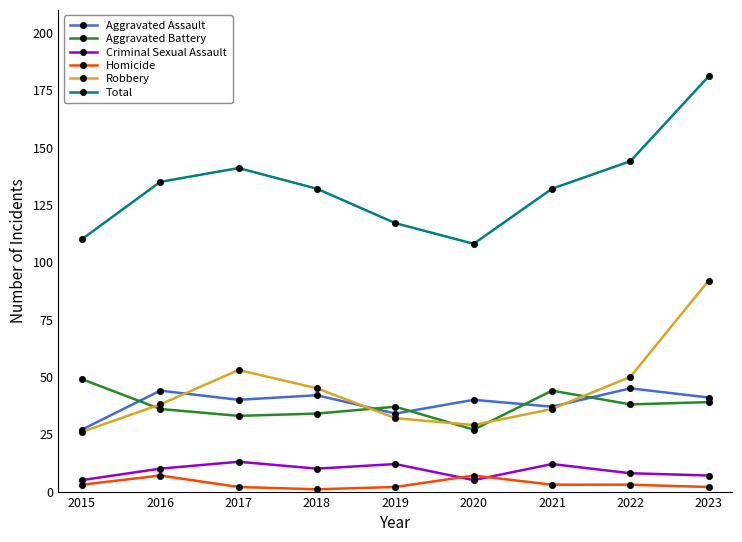

What is the difference between the maximum and minimum values in the Aggravated Battery series?

22